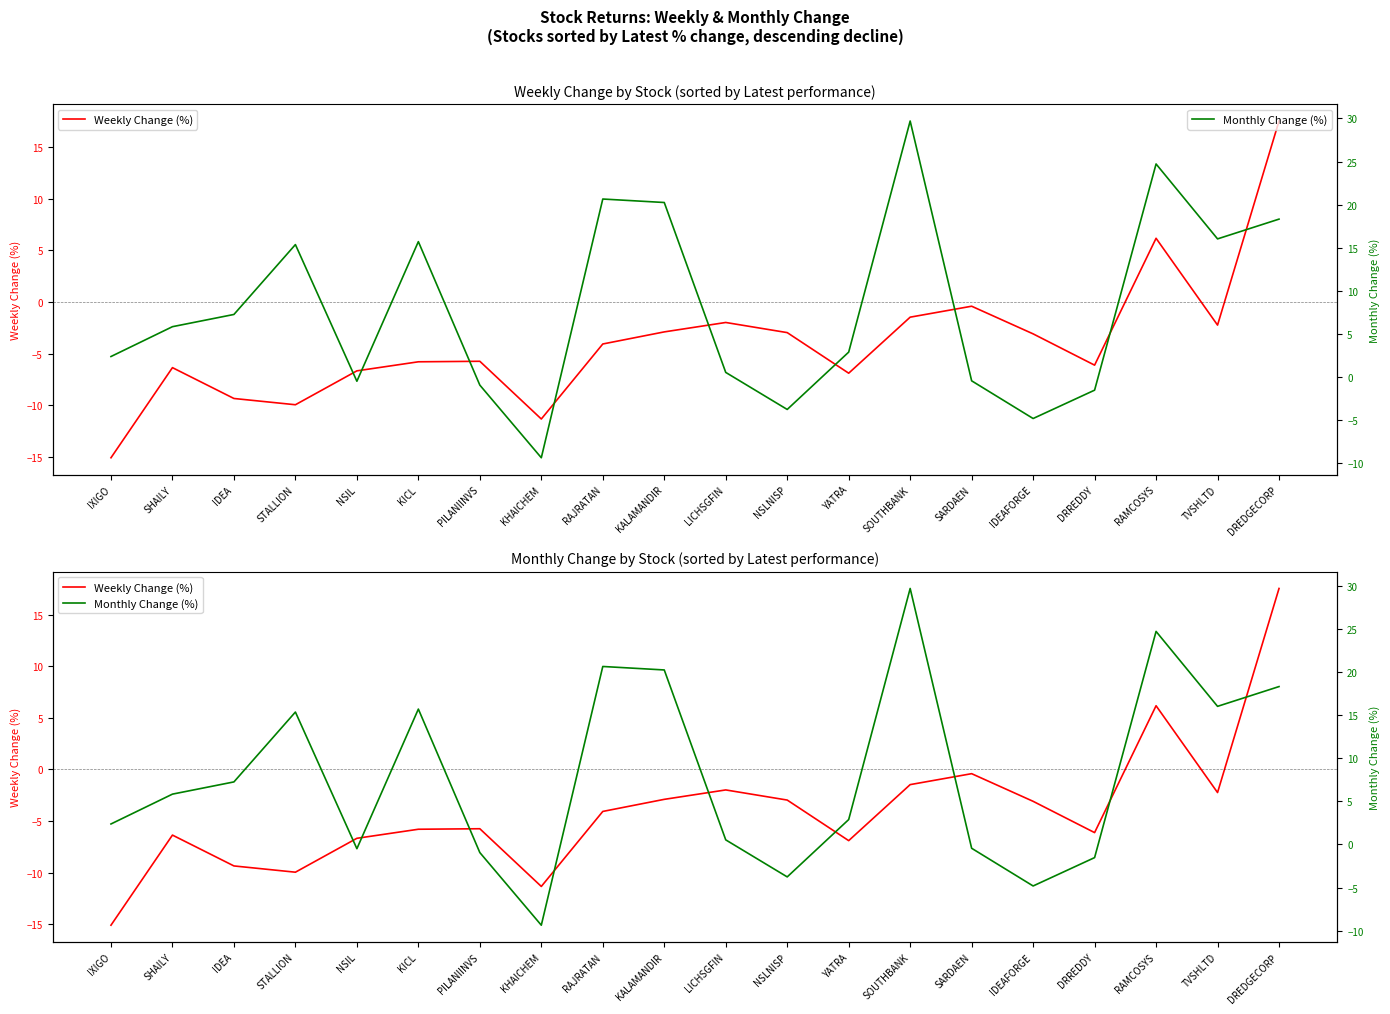

How many interior local valleys does the Monthly Change (%) series have?

5